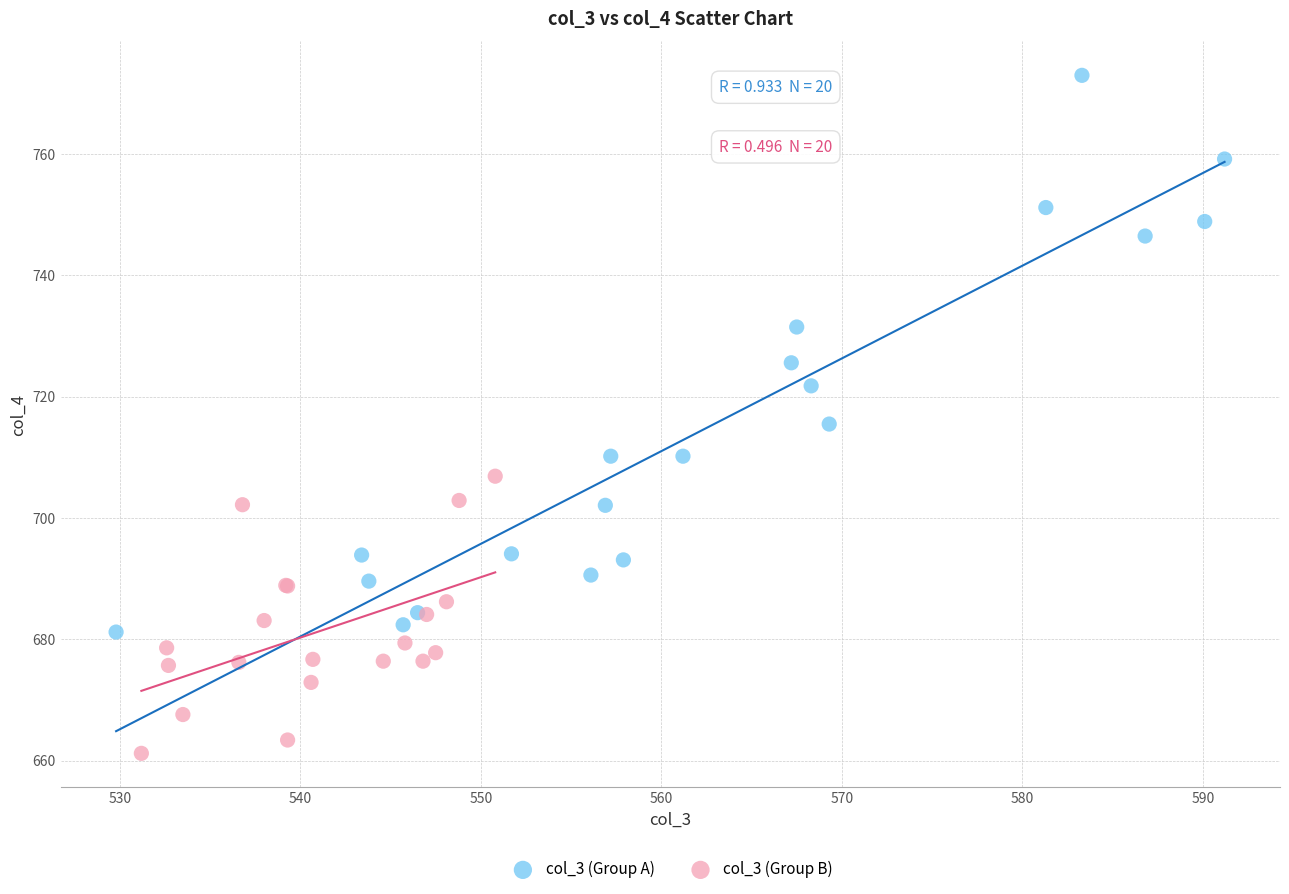

Which series has the widest spread of Y values?

col_3 (Group A)